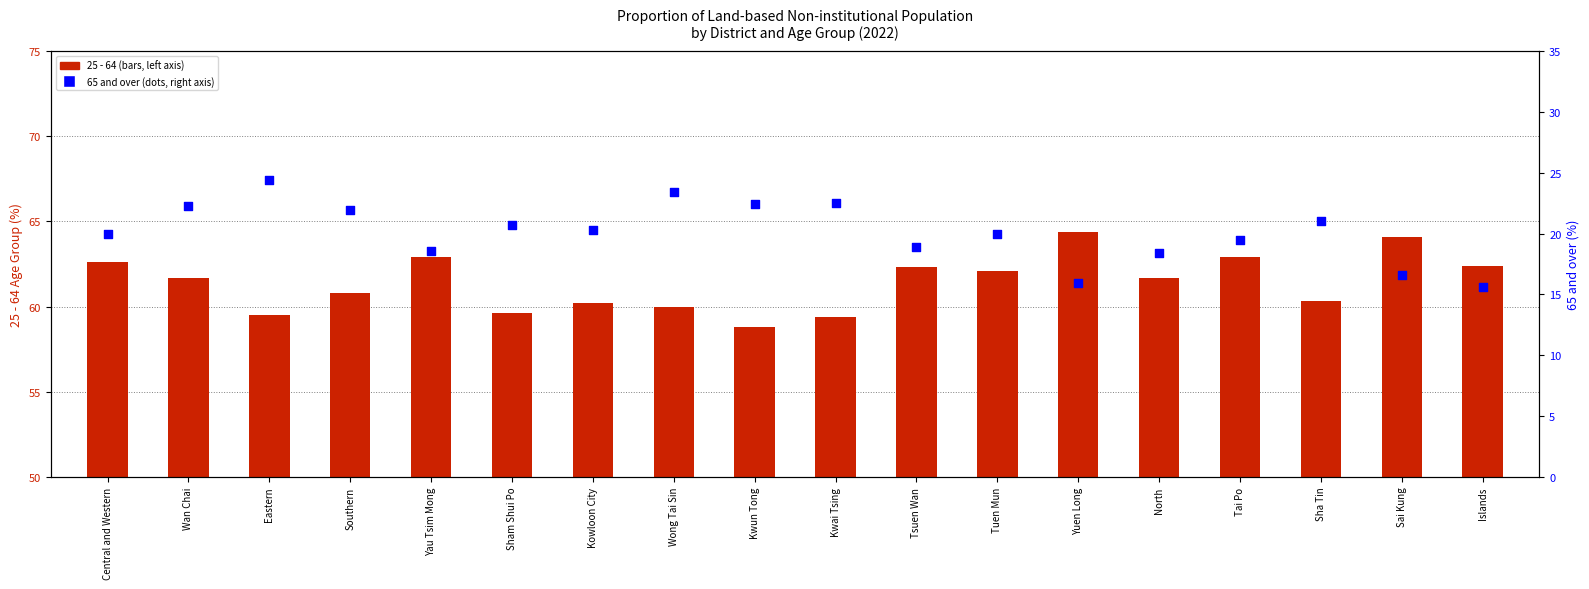

Which series contains the lowest Y value?

65 and over